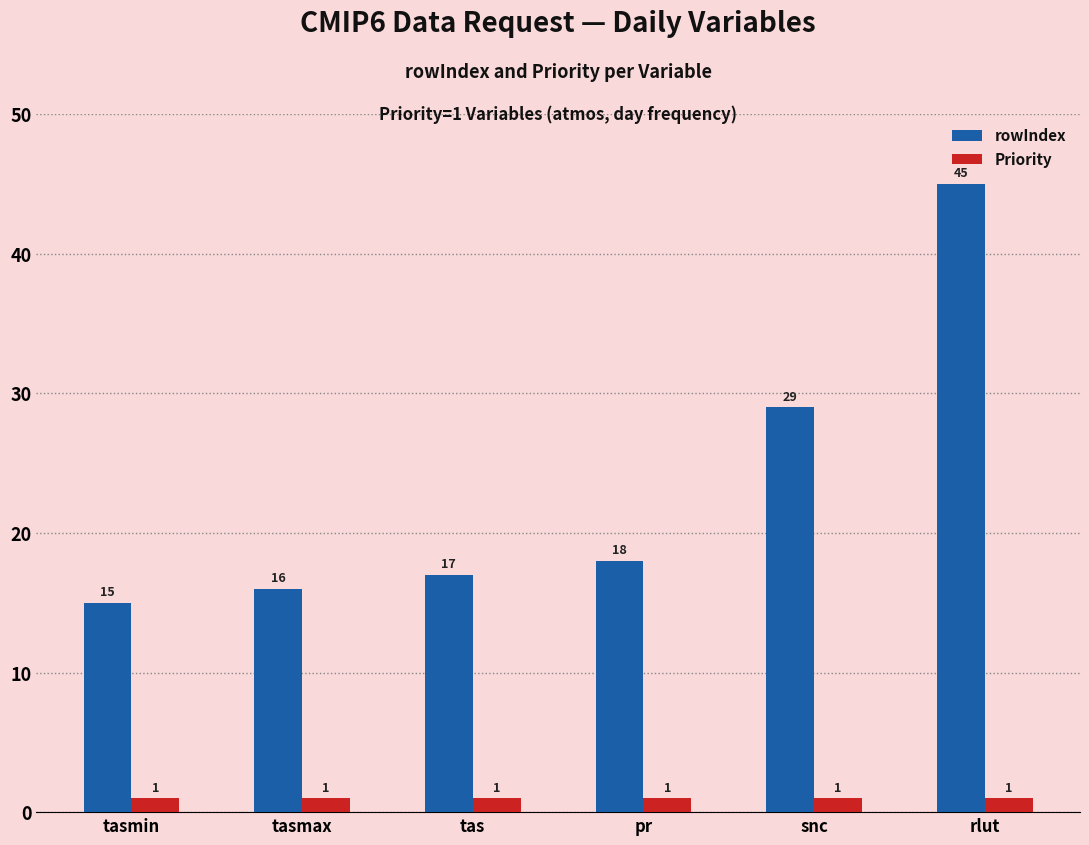

List the series in order of their peak value, highest first.

rowIndex, Priority